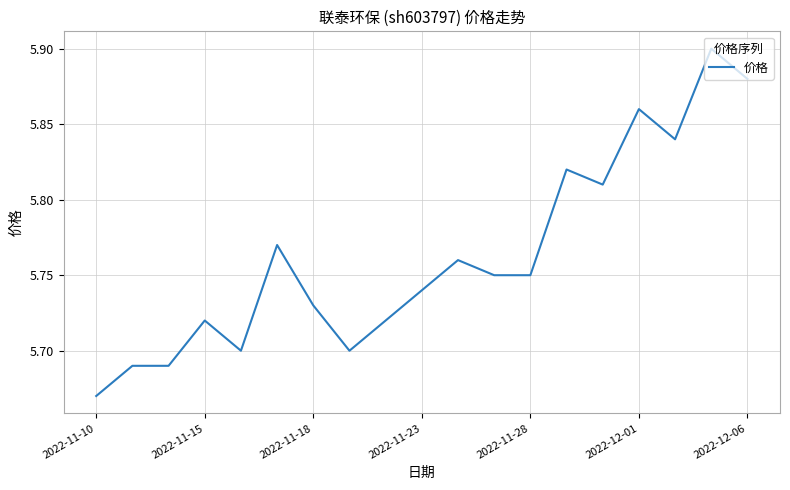

Is this an area chart (filled region under the line)?

No